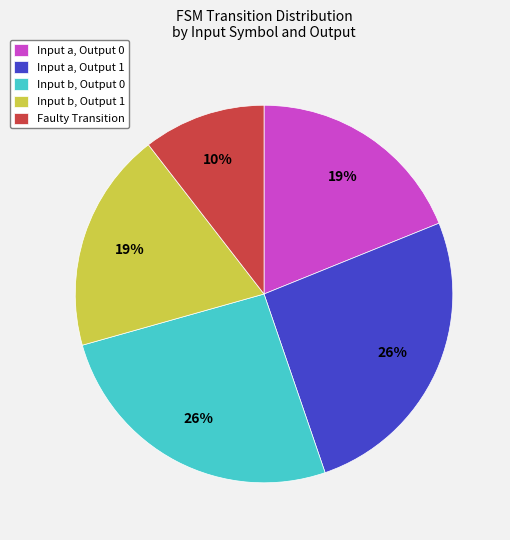

The Faulty Transition slice represents 10% of the pie. True or false?

True